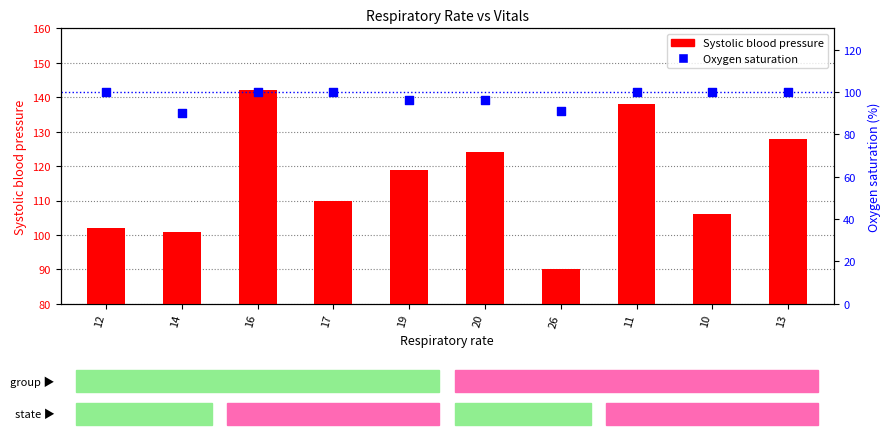

At which category is the sum across all series the highest?

16